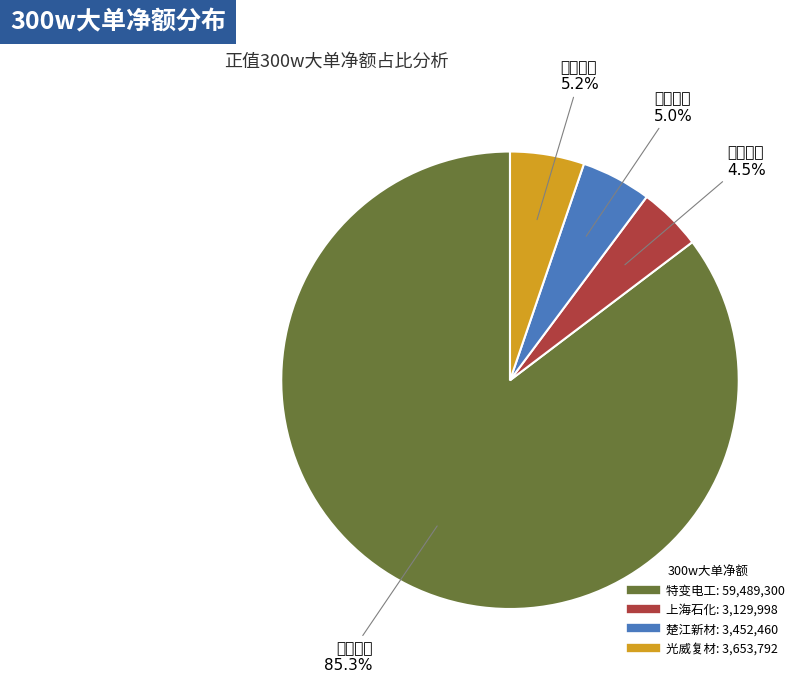

How many slices are in this pie chart?

4